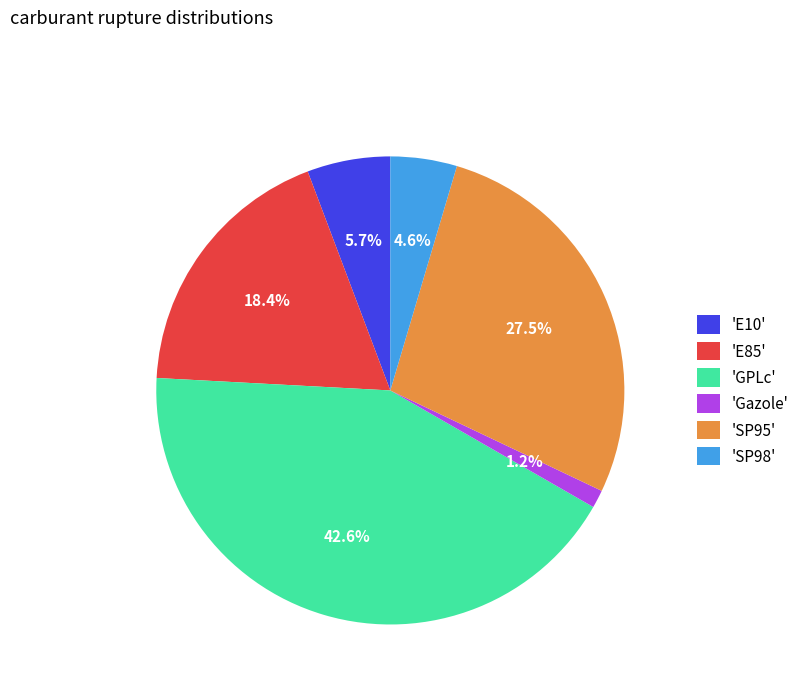

What is the total percentage of 'GPLc' and 'E85'?

61.0%